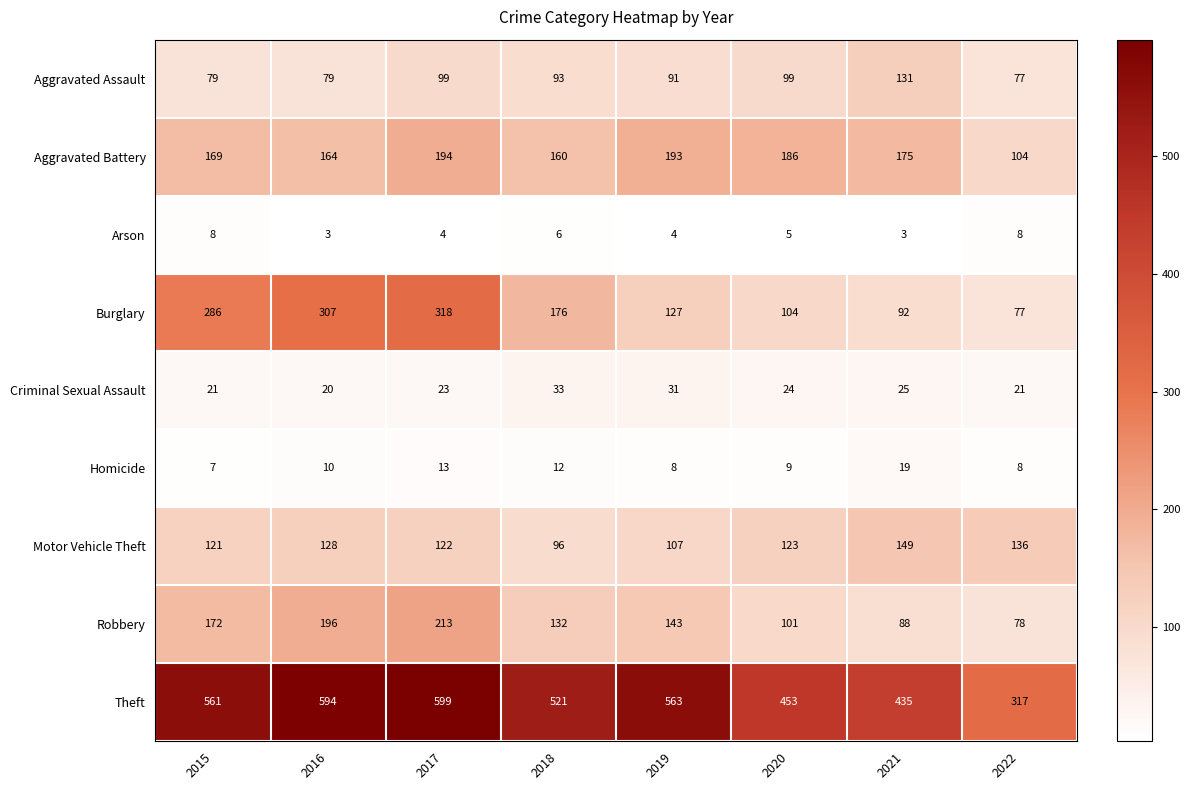

At how many categories does at least one series exceed 383?

7